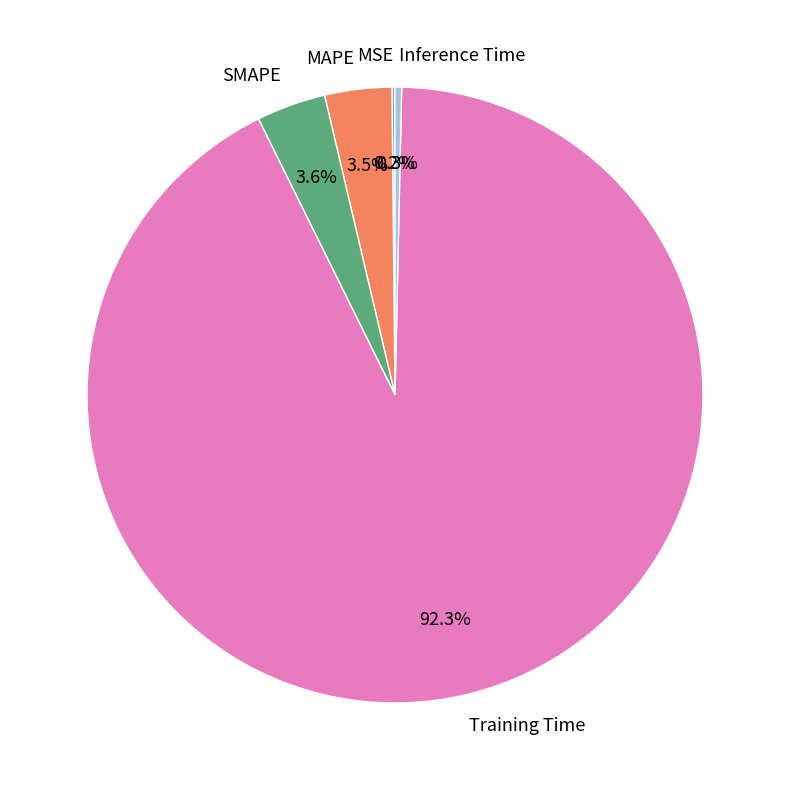

What portion of the pie excludes Inference Time?

99.7%